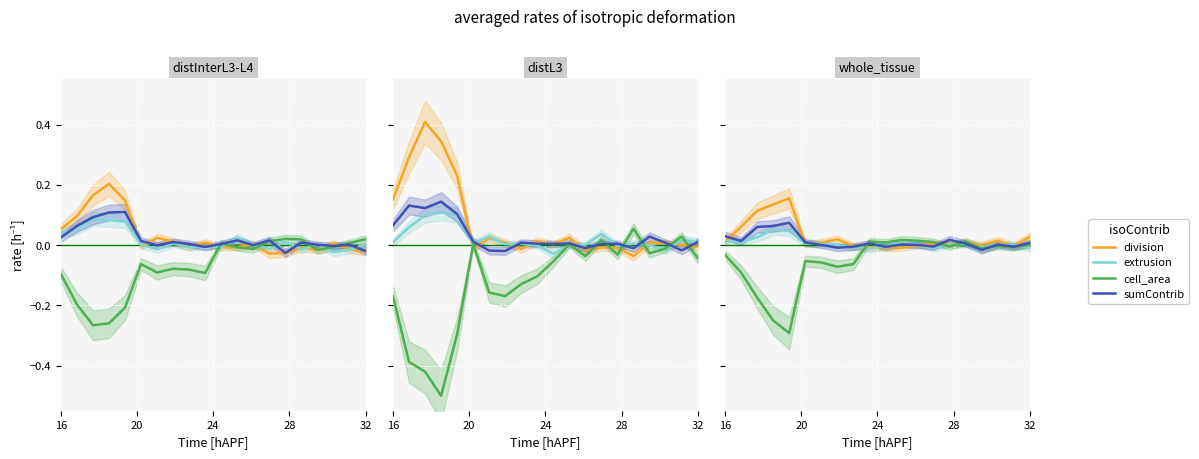

At which label does division first exceed 0?

16